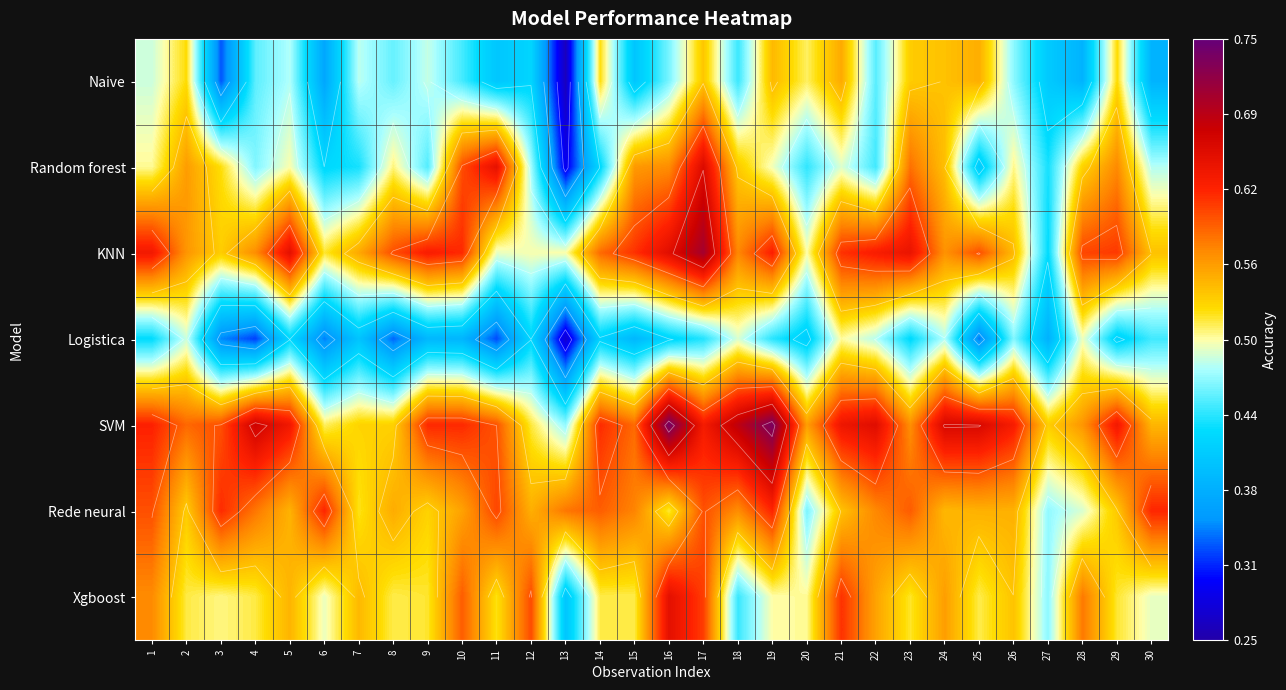

Rank the series by their maximum value, from highest to lowest.

SVM, KNN, Random forest, Xgboost, Rede neural, Naive, Logistica